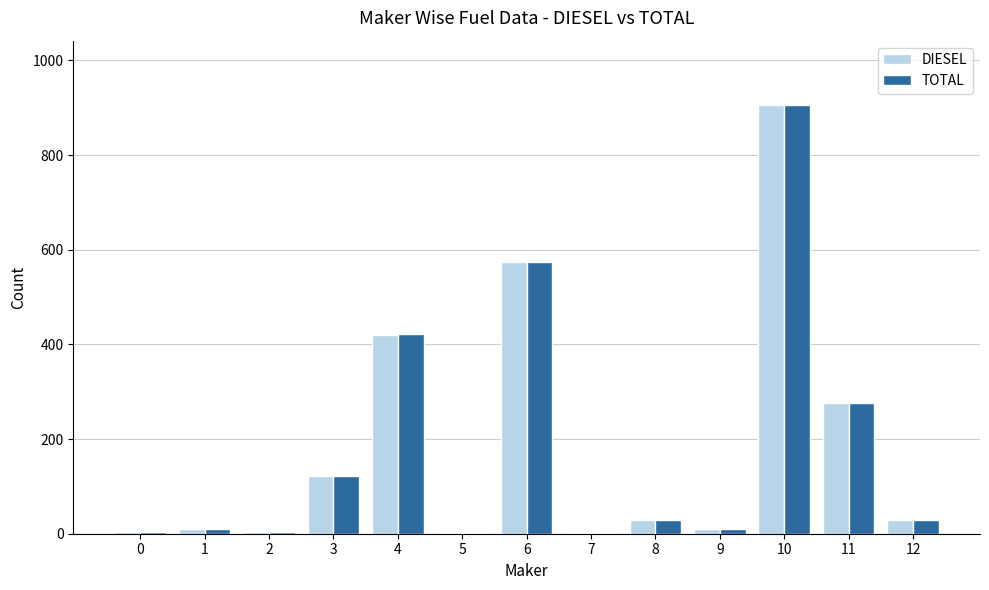

How many groups of bars are there?

13